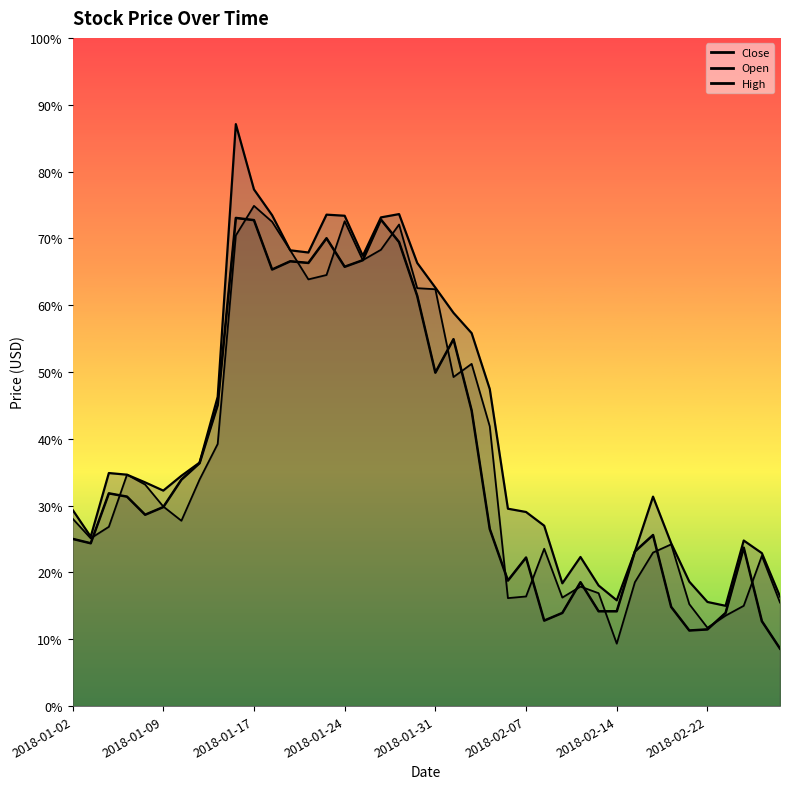

How many lines are shown in the chart?

3